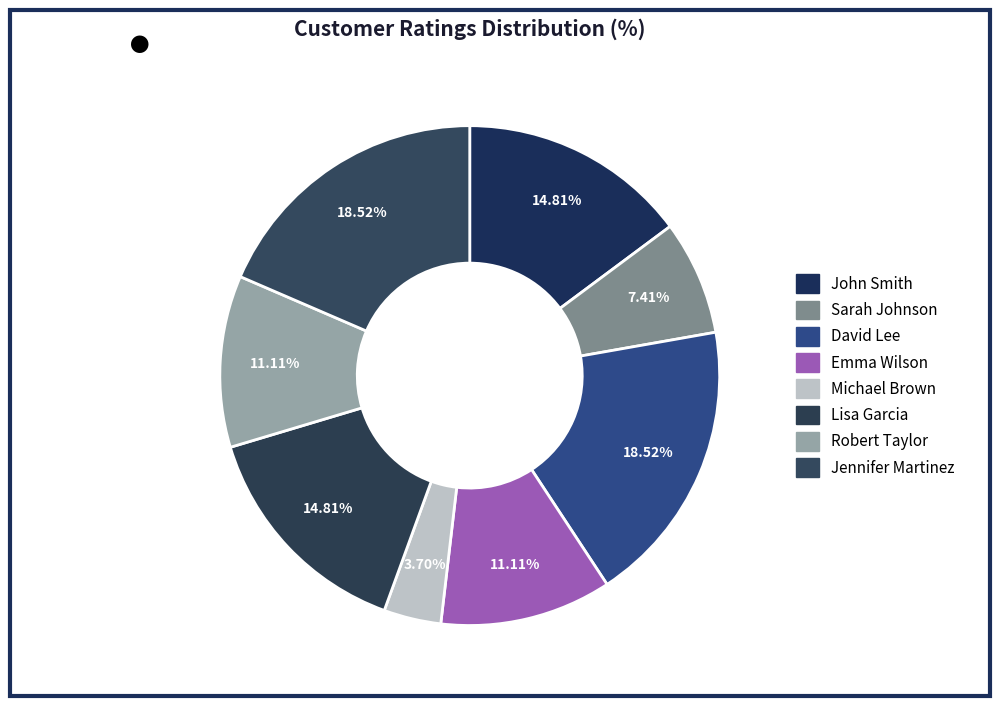

What portion of the pie excludes Robert Taylor?

88.9%